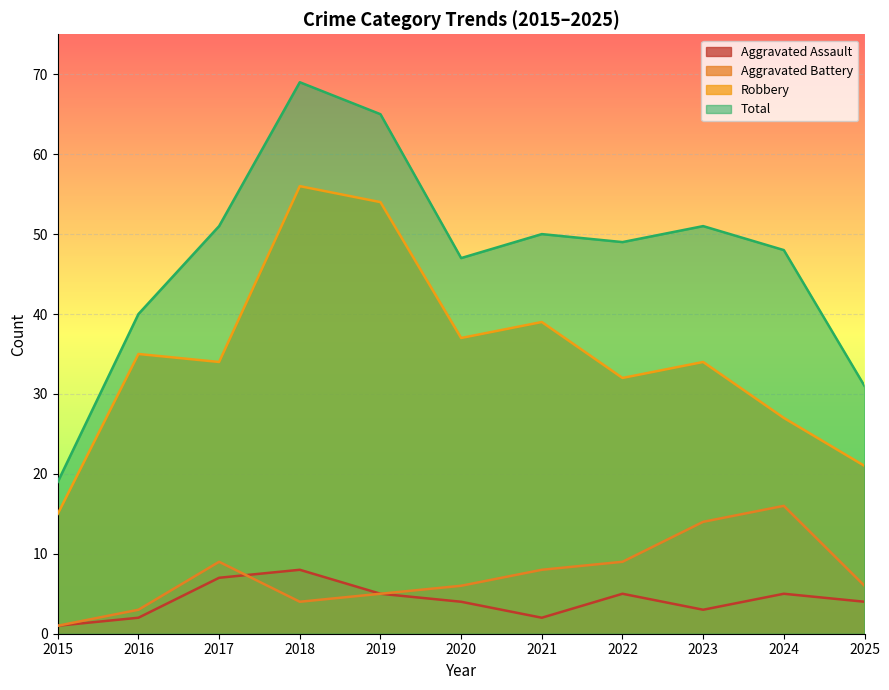

Which series changed the most between 2016 and 2022?

Total